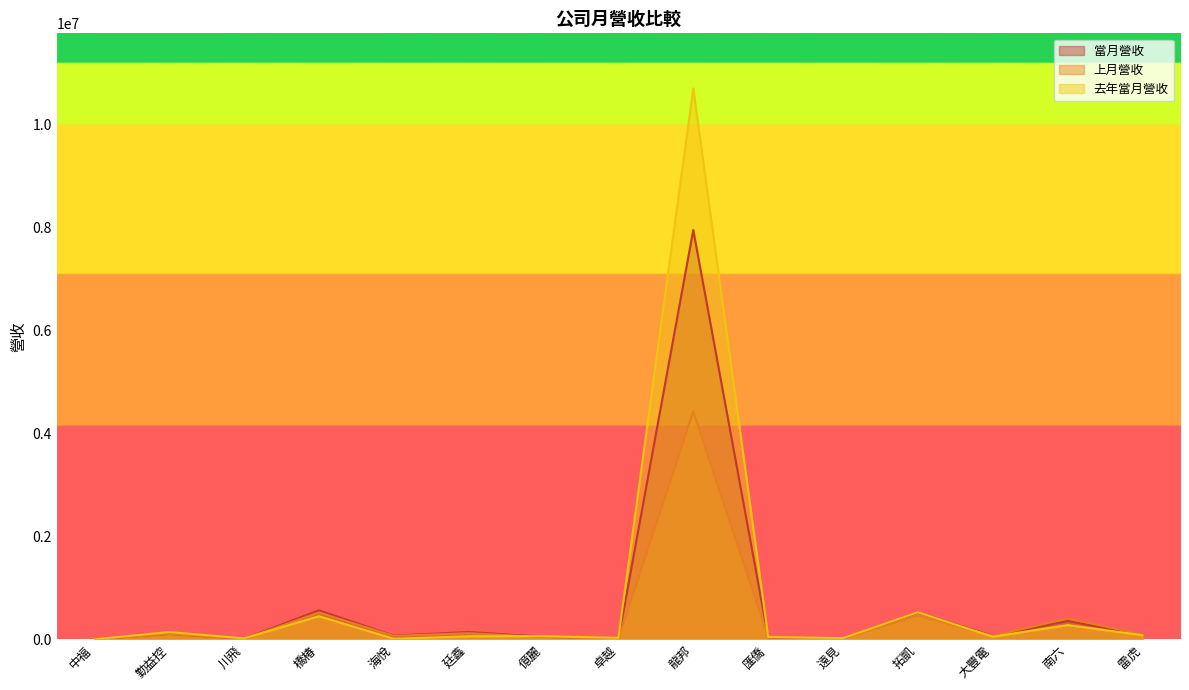

Where is the first local minimum for 去年當月營收?

川飛